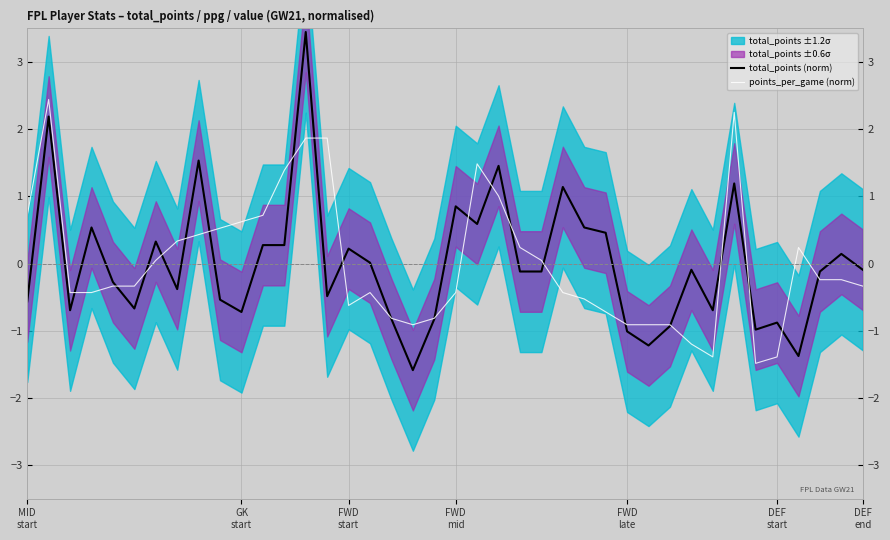

Reading right to left, list all the values displayed in this chart.

total_points (norm): -0.1	0.1	-0.1	-1.4	-0.9	-1.0	1.2	-0.7	-0.1	-0.9	-1.2	-1.0	0.5	0.5	1.1	-0.1	-0.1	1.5	0.6	0.9	-0.8	-1.6	-0.8	0.0	0.2	-0.5	3.4	0.3	0.3	-0.7	-0.5	1.5	-0.4	0.3	-0.7	-0.3	0.5	-0.7	2.2	-0.6
points_per_game (norm): -0.3	-0.2	-0.2	0.2	-1.4	-1.5	2.3	-1.4	-1.2	-0.9	-0.9	-0.9	-0.7	-0.5	-0.4	0.0	0.2	1.0	1.5	-0.4	-0.8	-0.9	-0.8	-0.4	-0.6	1.9	1.9	1.4	0.7	0.6	0.5	0.4	0.3	0.0	-0.3	-0.3	-0.4	-0.4	2.4	0.7